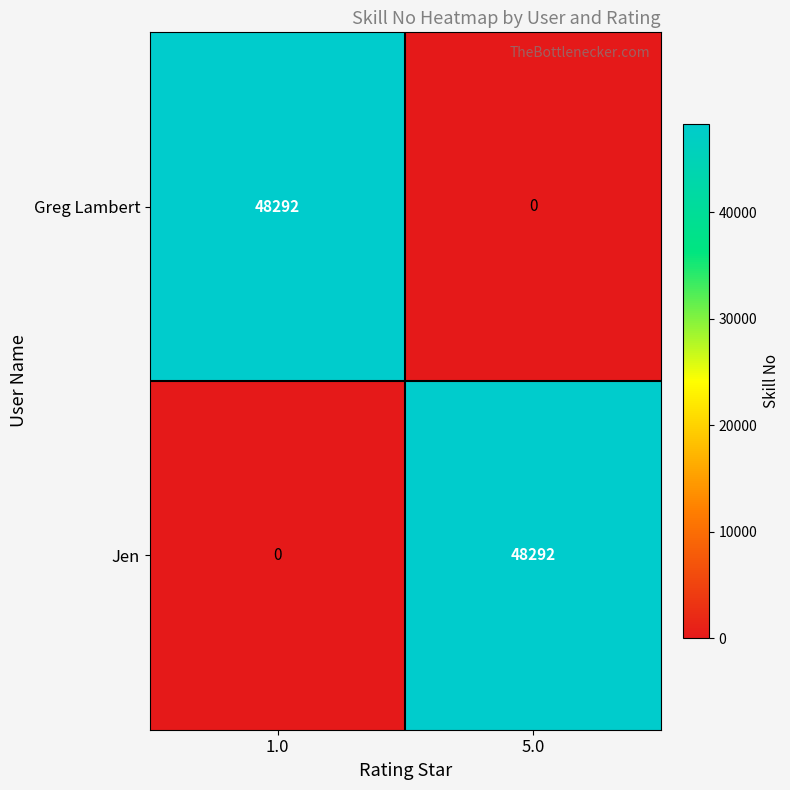

Reading right to left, list all the values displayed in this chart.

Greg Lambert: 5.0=0	1.0=48292
Jen: 5.0=48292	1.0=0